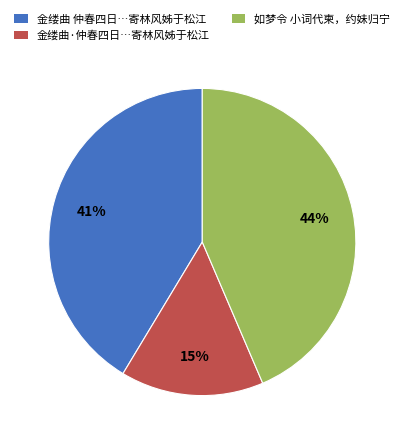

Does any single category account for the majority?

No